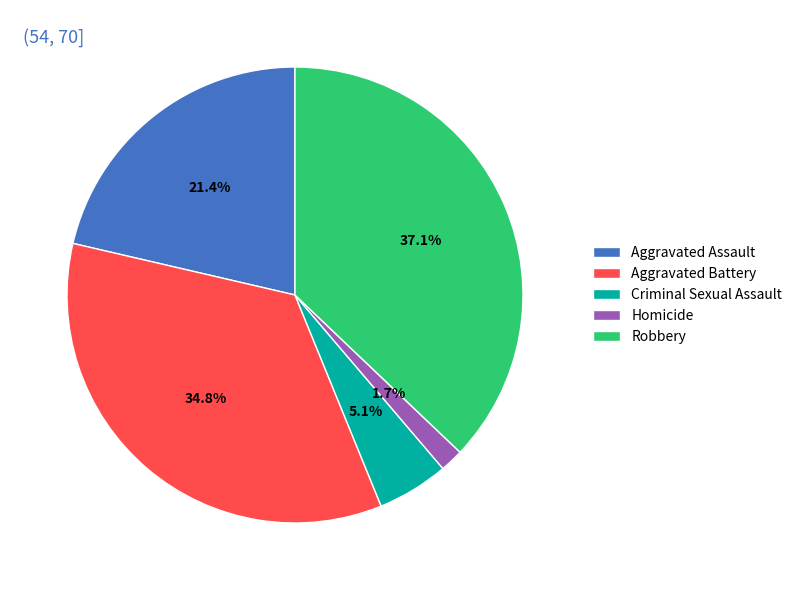

Is there any slice that represents more than half of the pie?

No